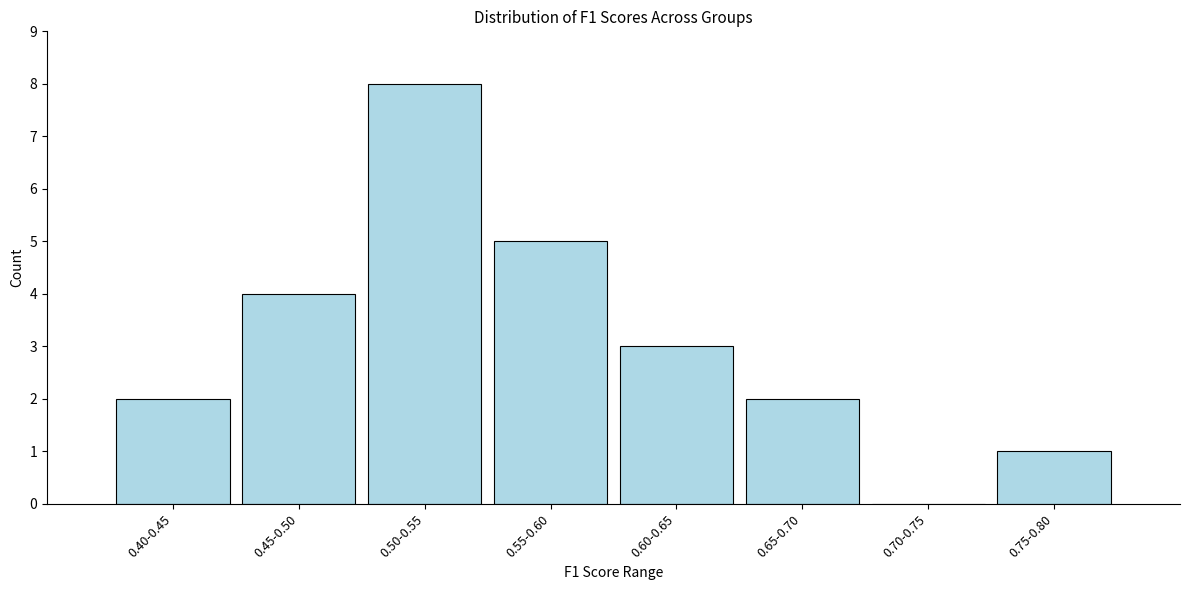

Between 0.70-0.75 and 0.45-0.50, which is larger?

0.45-0.50